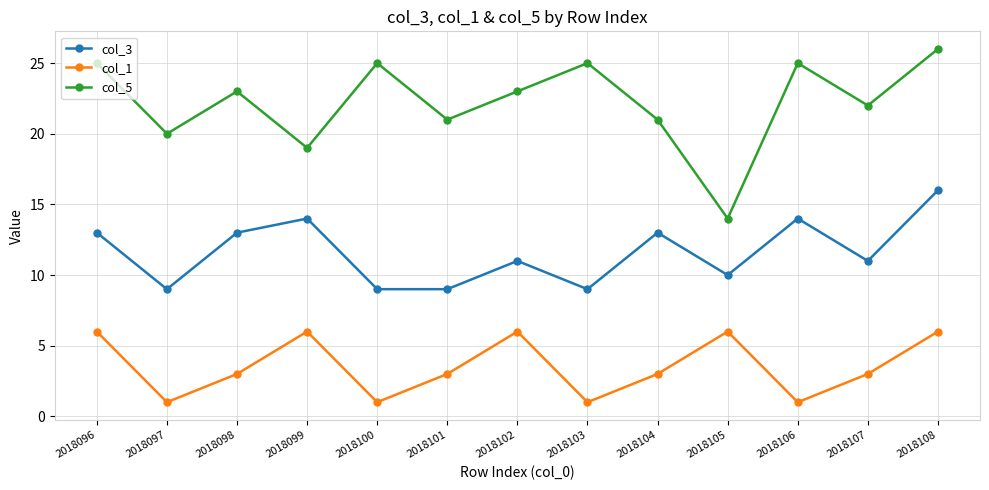

What is the greatest value displayed?

26